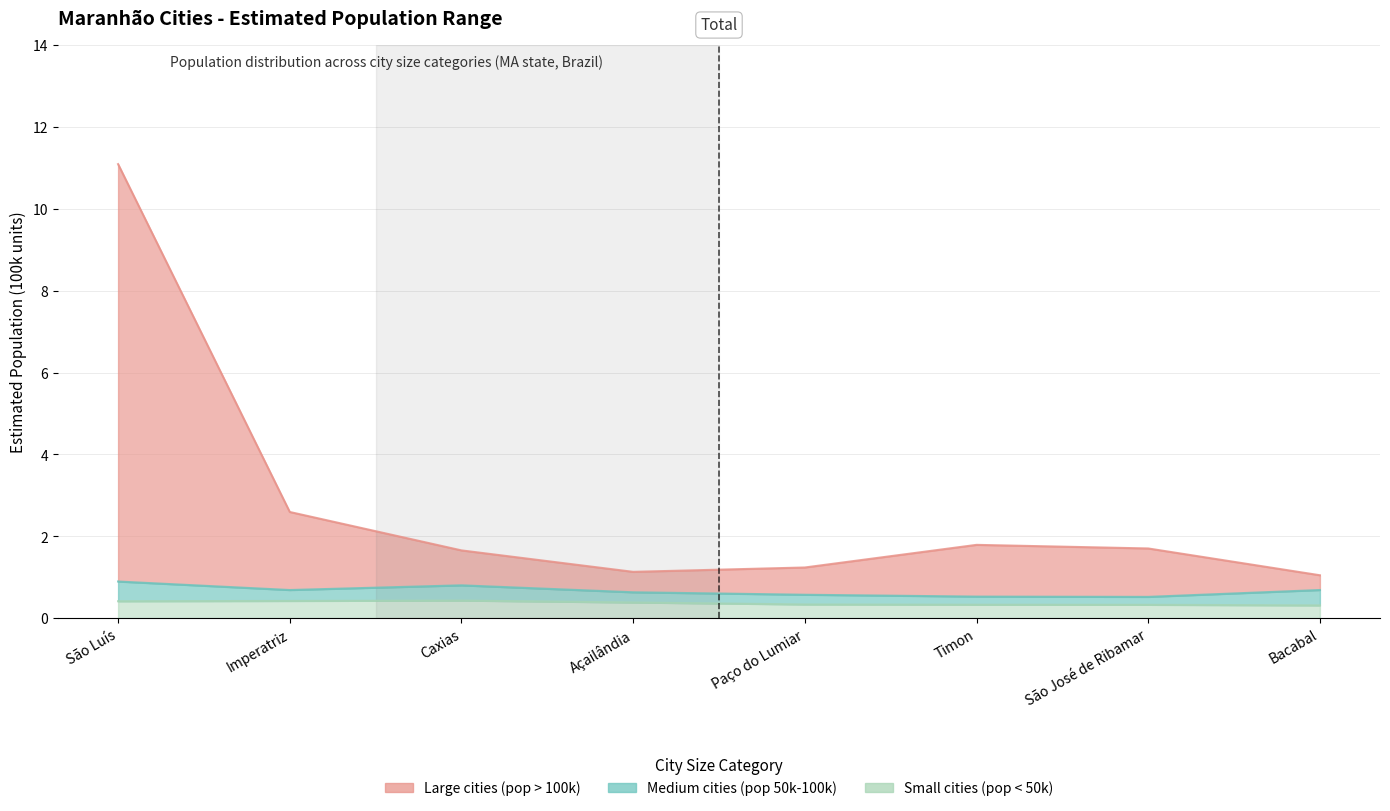

True or false: Large cities (pop > 100k) has a value of 0.8 at Caxias.

False